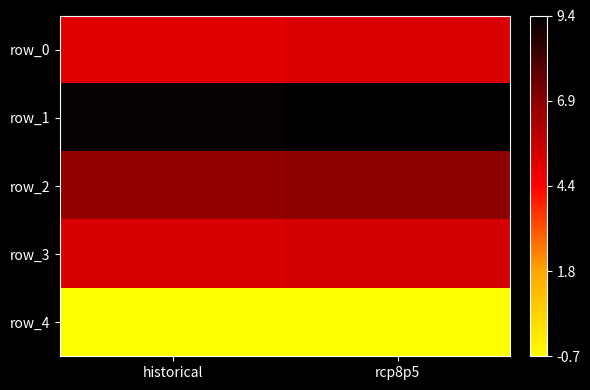

Between rcp8p5 and historical, which is larger?

rcp8p5